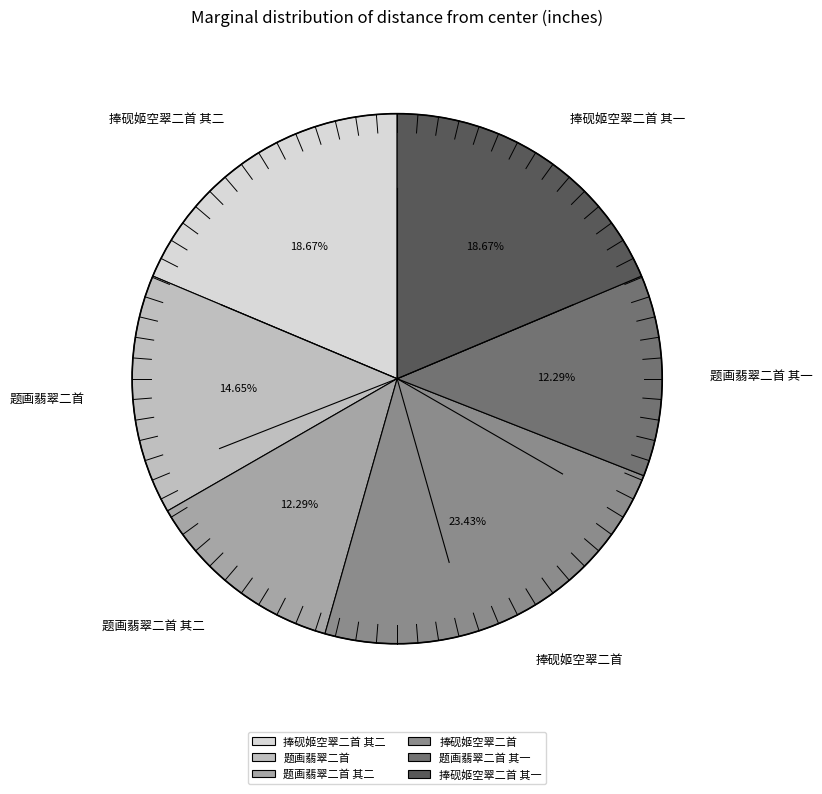

Which category has the biggest portion of the pie?

捧砚姬空翠二首